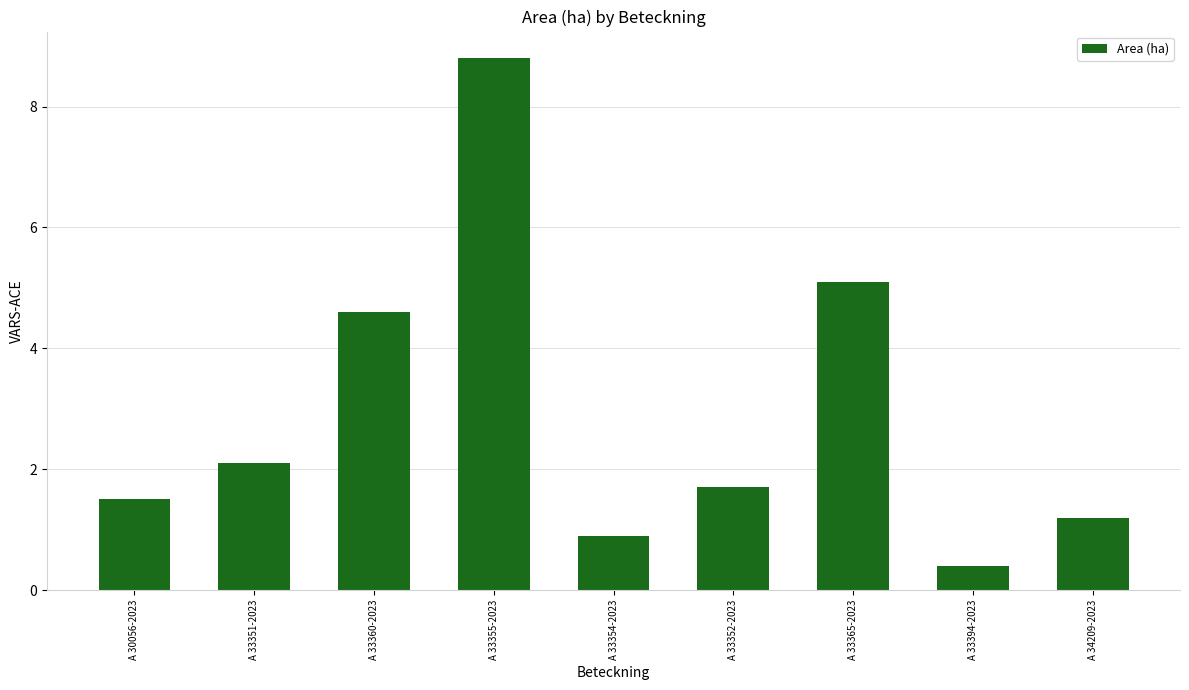

Which label corresponds to the smallest value in the chart?

A 33394-2023